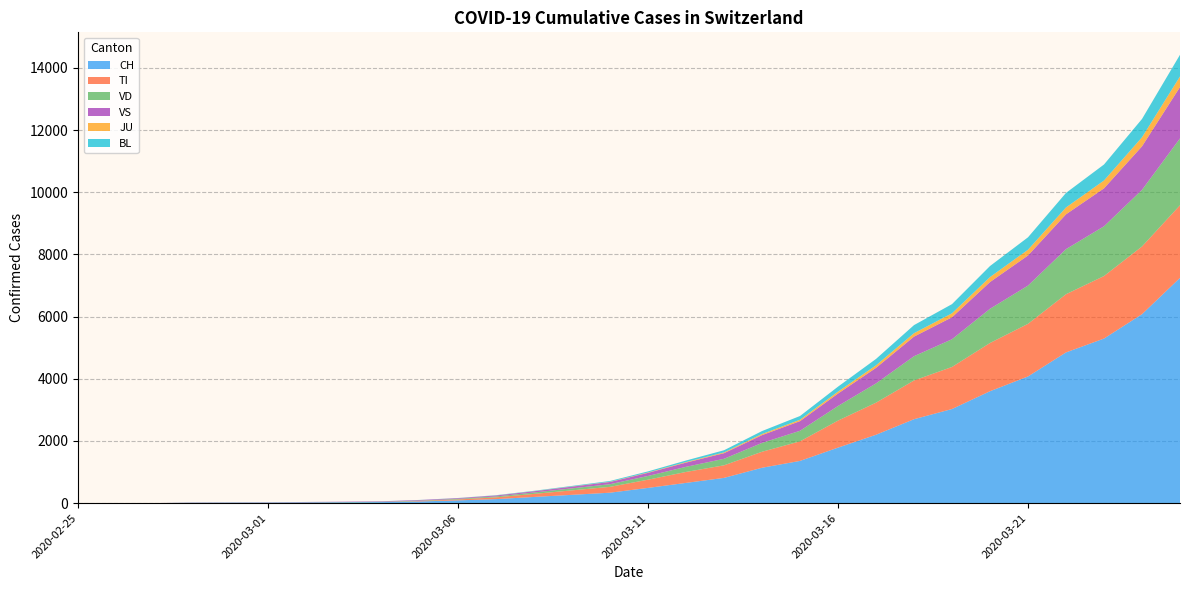

Reading right to left, what are all the values shown in this chart?

CH: 2020-03-25=7245	2020-03-24=6077	2020-03-23=5294	2020-03-22=4848	2020-03-21=4075	2020-03-20=3600	2020-03-19=3028	2020-03-18=2700	2020-03-17=2200	2020-03-16=1786	2020-03-15=1359	2020-03-14=1139	2020-03-13=813	2020-03-12=652	2020-03-11=491	2020-03-10=337	2020-03-09=268	2020-03-08=200	2020-03-07=130	2020-03-06=90	2020-03-05=56	2020-03-04=35	2020-03-03=27	2020-03-02=22	2020-03-01=16	2020-02-29=15	2020-02-28=13	2020-02-27=2	2020-02-26=1	2020-02-25=0
TI: 2020-03-25=2335	2020-03-24=2178	2020-03-23=2010	2020-03-22=1871	2020-03-21=1692	2020-03-20=1551	2020-03-19=1352	2020-03-18=1246	2020-03-17=1031	2020-03-16=869	2020-03-15=629	2020-03-14=514	2020-03-13=404	2020-03-12=352	2020-03-11=264	2020-03-10=188	2020-03-09=144	2020-03-08=98	2020-03-07=57	2020-03-06=29	2020-03-05=16	2020-03-04=0	2020-03-03=0	2020-03-02=0	2020-03-01=0	2020-02-29=0	2020-02-28=0	2020-02-27=0	2020-02-26=0	2020-02-25=0
VD: 2020-03-25=2150	2020-03-24=1820	2020-03-23=1600	2020-03-22=1450	2020-03-21=1230	2020-03-20=1100	2020-03-19=892	2020-03-18=780	2020-03-17=620	2020-03-16=470	2020-03-15=340	2020-03-14=285	2020-03-13=210	2020-03-12=165	2020-03-11=120	2020-03-10=85	2020-03-09=65	2020-03-08=45	2020-03-07=30	2020-03-06=20	2020-03-05=12	2020-03-04=10	2020-03-03=8	2020-03-02=6	2020-03-01=4	2020-02-29=4	2020-02-28=4	2020-02-27=0	2020-02-26=0	2020-02-25=0
VS: 2020-03-25=1652	2020-03-24=1400	2020-03-23=1220	2020-03-22=1120	2020-03-21=968	2020-03-20=860	2020-03-19=706	2020-03-18=630	2020-03-17=500	2020-03-16=400	2020-03-15=310	2020-03-14=250	2020-03-13=180	2020-03-12=135	2020-03-11=100	2020-03-10=72	2020-03-09=55	2020-03-08=40	2020-03-07=30	2020-03-06=22	2020-03-05=18	2020-03-04=15	2020-03-03=12	2020-03-02=10	2020-03-01=7	2020-02-29=6	2020-02-28=6	2020-02-27=0	2020-02-26=0	2020-02-25=0
JU: 2020-03-25=340	2020-03-24=290	2020-03-23=252	2020-03-22=220	2020-03-21=185	2020-03-20=160	2020-03-19=128	2020-03-18=110	2020-03-17=82	2020-03-16=62	2020-03-15=45	2020-03-14=36	2020-03-13=25	2020-03-12=18	2020-03-11=12	2020-03-10=7	2020-03-09=5	2020-03-08=3	2020-03-07=2	2020-03-06=1	2020-03-05=0	2020-03-04=0	2020-03-03=0	2020-03-02=0	2020-03-01=0	2020-02-29=0	2020-02-28=0	2020-02-27=0	2020-02-26=0	2020-02-25=0
BL: 2020-03-25=698	2020-03-24=590	2020-03-23=515	2020-03-22=468	2020-03-21=400	2020-03-20=355	2020-03-19=295	2020-03-18=260	2020-03-17=205	2020-03-16=160	2020-03-15=120	2020-03-14=95	2020-03-13=70	2020-03-12=50	2020-03-11=35	2020-03-10=25	2020-03-09=18	2020-03-08=12	2020-03-07=8	2020-03-06=5	2020-03-05=3	2020-03-04=2	2020-03-03=1	2020-03-02=1	2020-03-01=1	2020-02-29=1	2020-02-28=0	2020-02-27=0	2020-02-26=0	2020-02-25=0